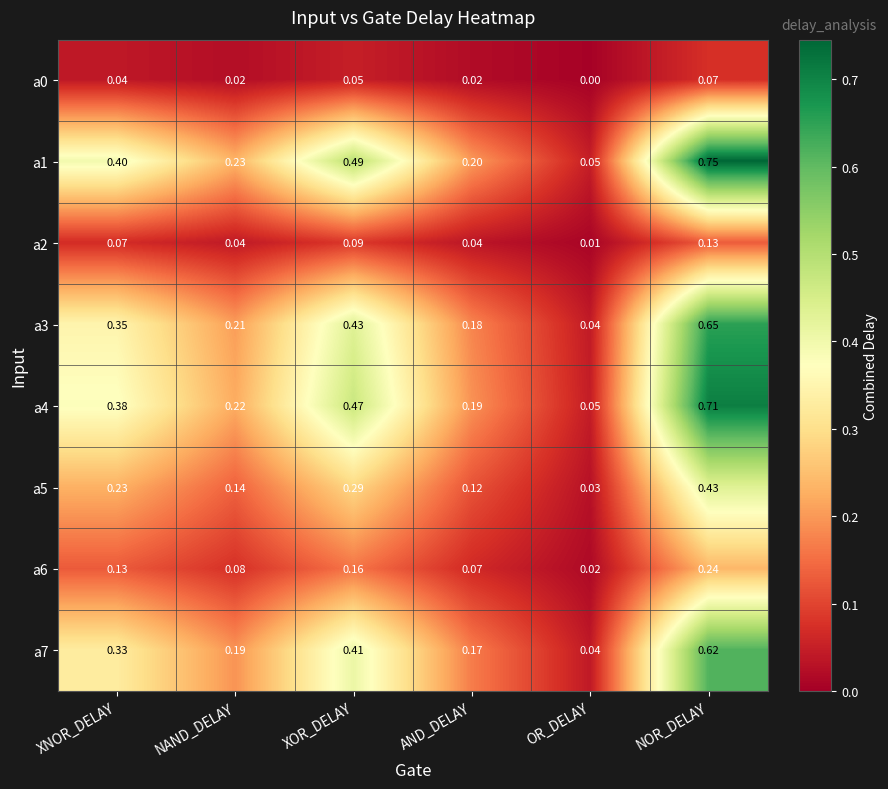

List the labels in order of a3 value, smallest first.

OR_DELAY, AND_DELAY, NAND_DELAY, XNOR_DELAY, XOR_DELAY, NOR_DELAY